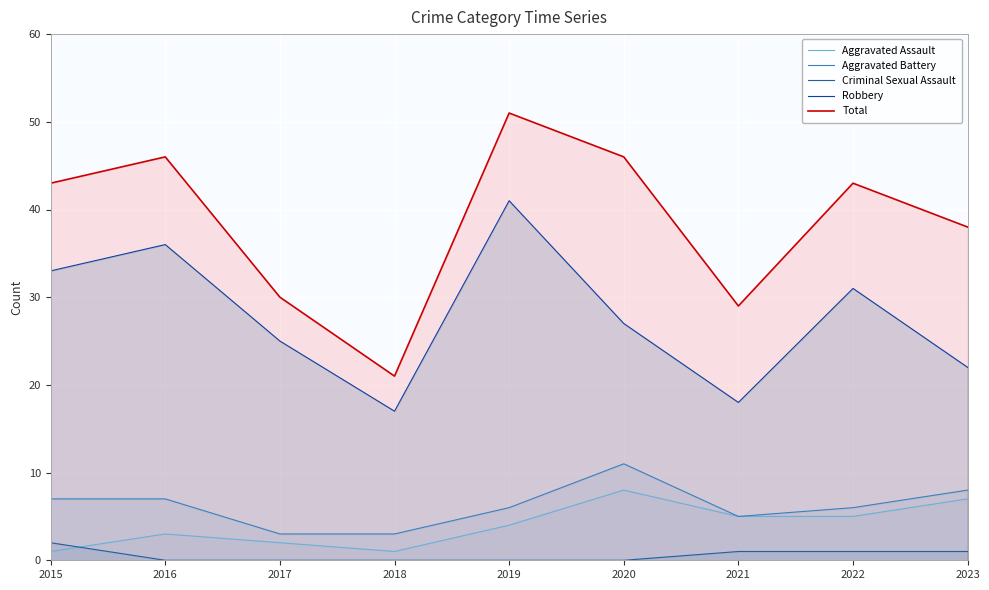

Which series has the largest total across all categories?

Total